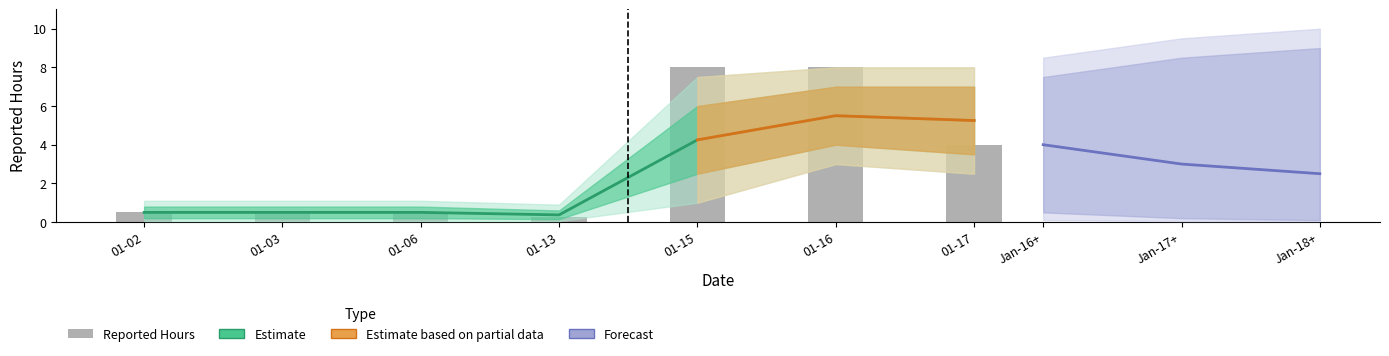

Read the value at 01-02.

0.5